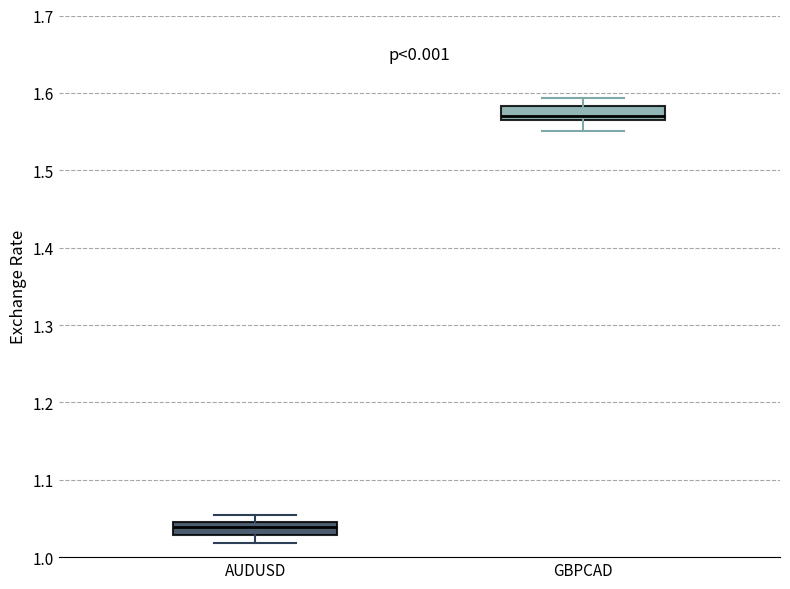

Reading left to right, transcribe this box plot: for each box, give where its median line is, the range the box spans, and where its two whiskers end, as read against the y-axis. The values are not printed on the chart, so give them approximately, as read against the axis.

AUDUSD: median 1.04, box 1.03 to 1.05, whiskers 1.02 to 1.05 (above the box's upper edge)
GBPCAD: median 1.57, box 1.56 to 1.58, whiskers 1.55 to 1.59